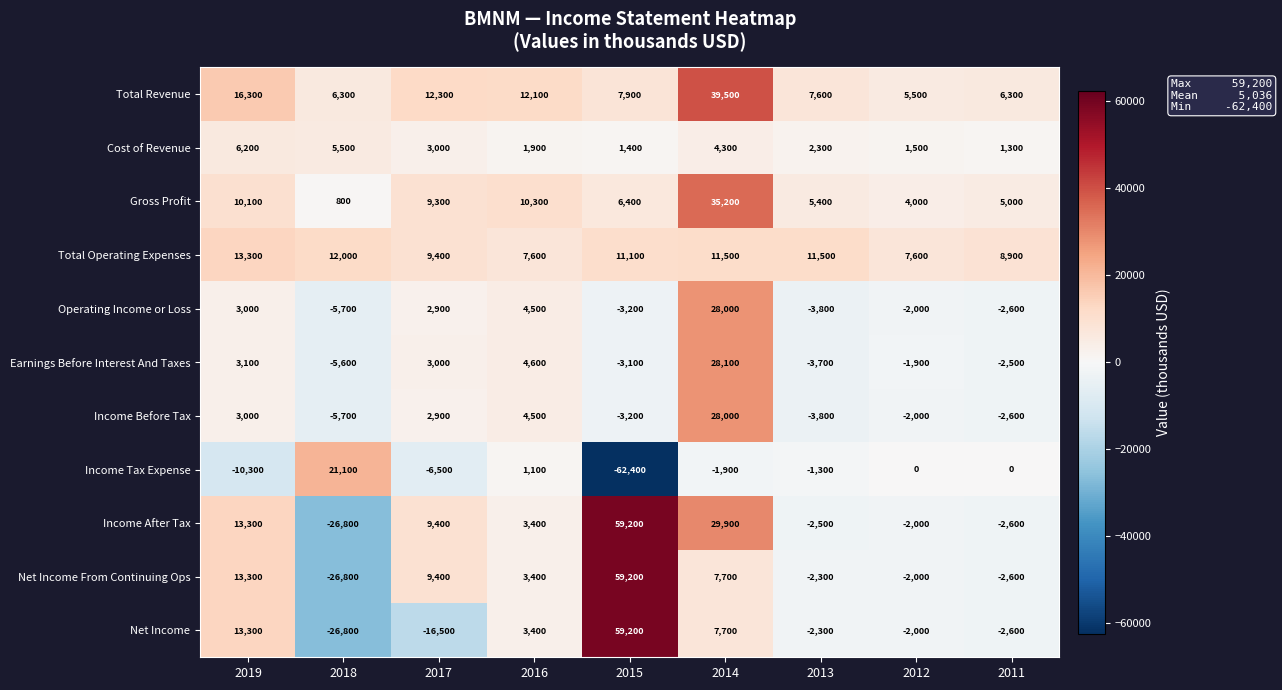

Which series has the largest total across all categories?

Total Revenue